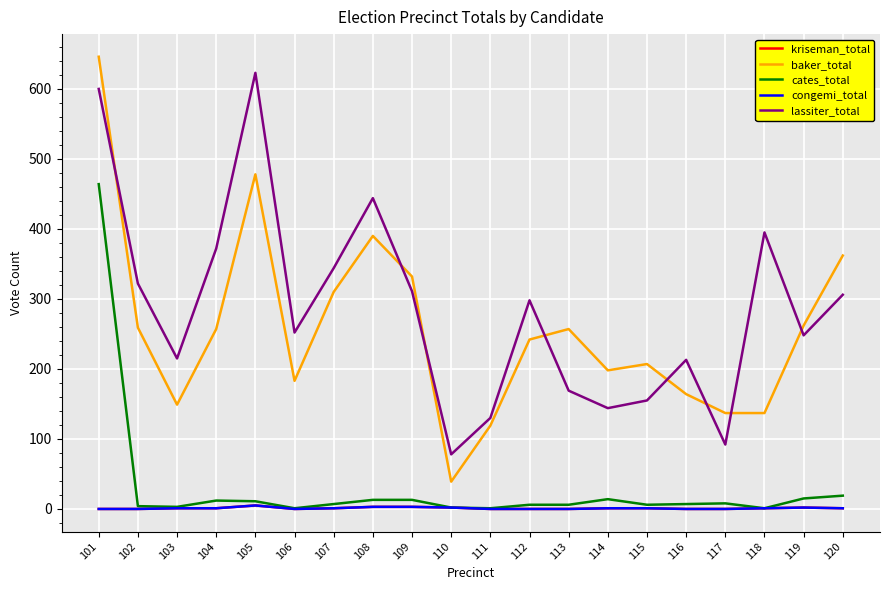

True or false: lassiter_total has a value of 298 at 112.

True